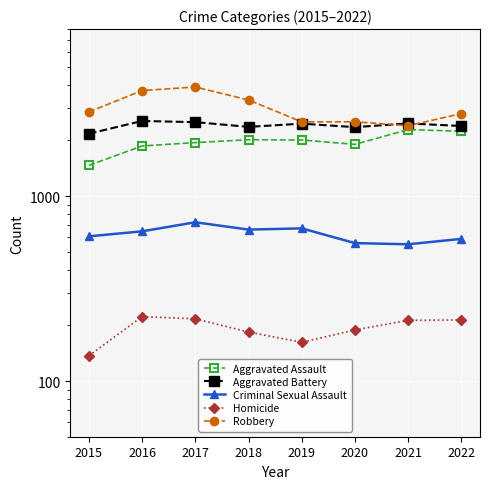

True or false: Robbery and Aggravated Assault cross at least once.

False